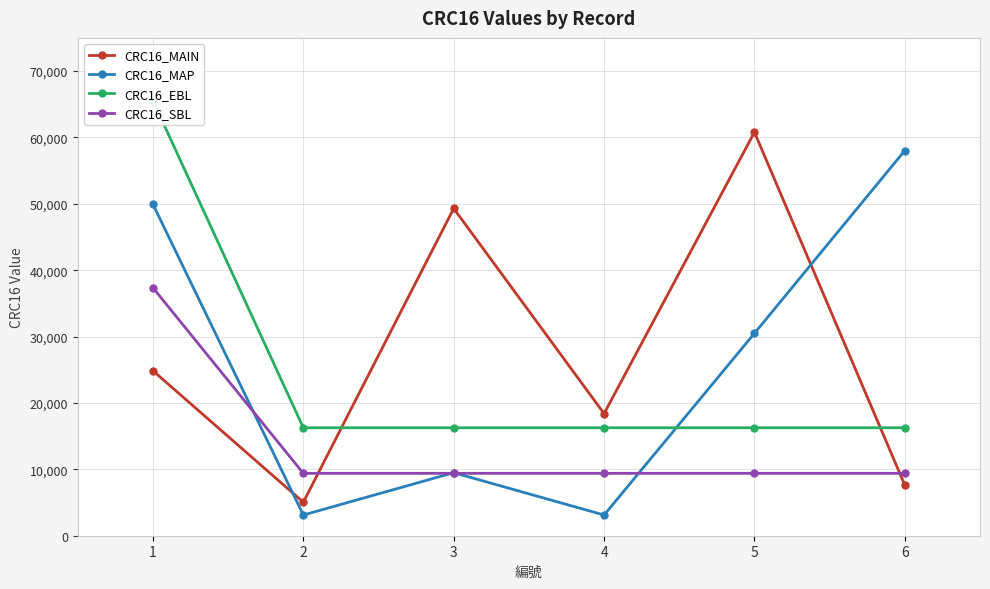

What is the total value across all series at 3?

84470